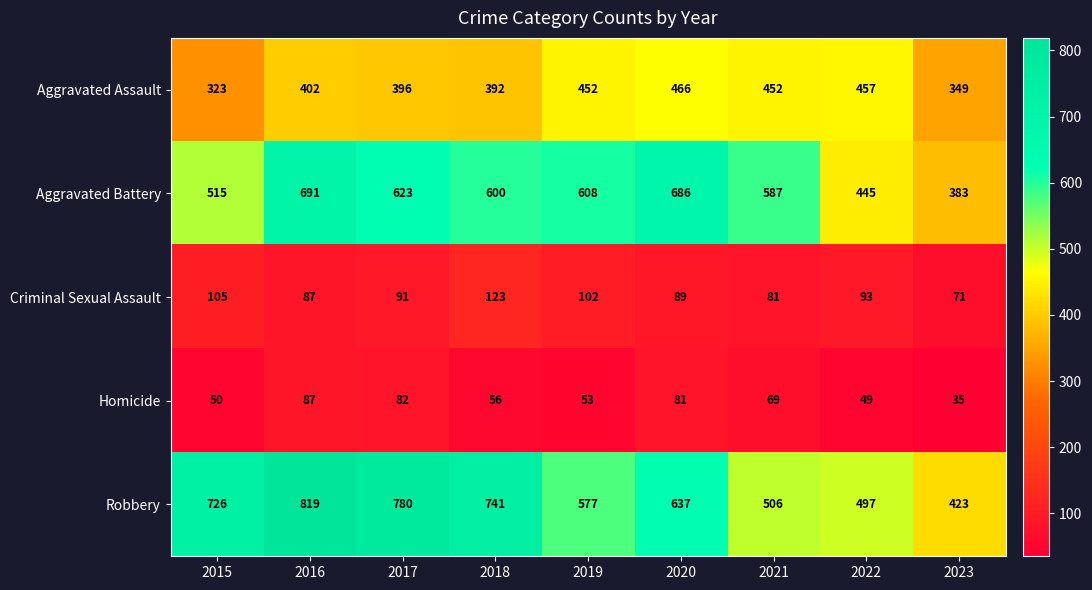

The value of Robbery at 2018 is 354. True or false?

False